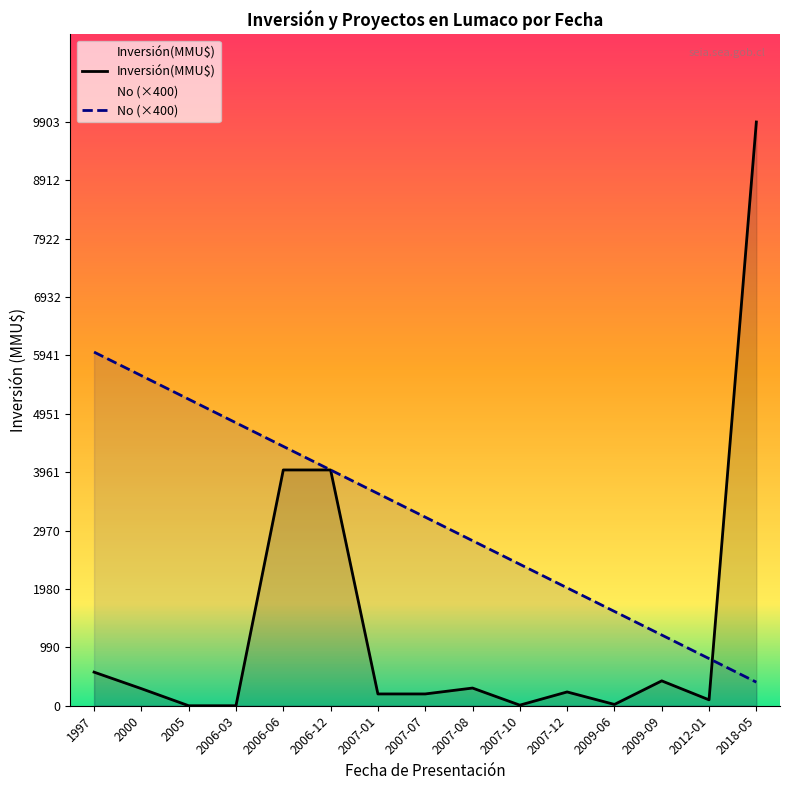

What is the value of the No point at the 3rd from the left?

5200